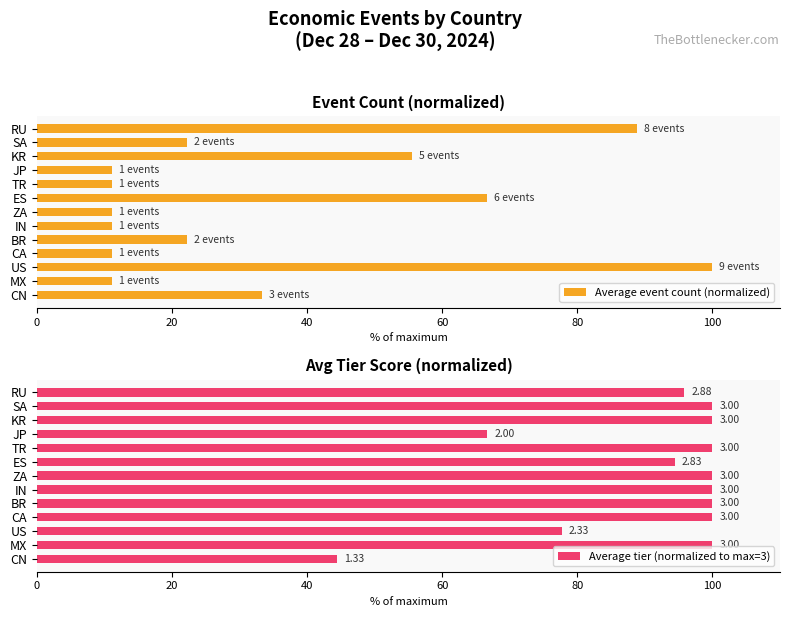

What is the sum of the Average event count (normalized) values at JP and US?

111.1